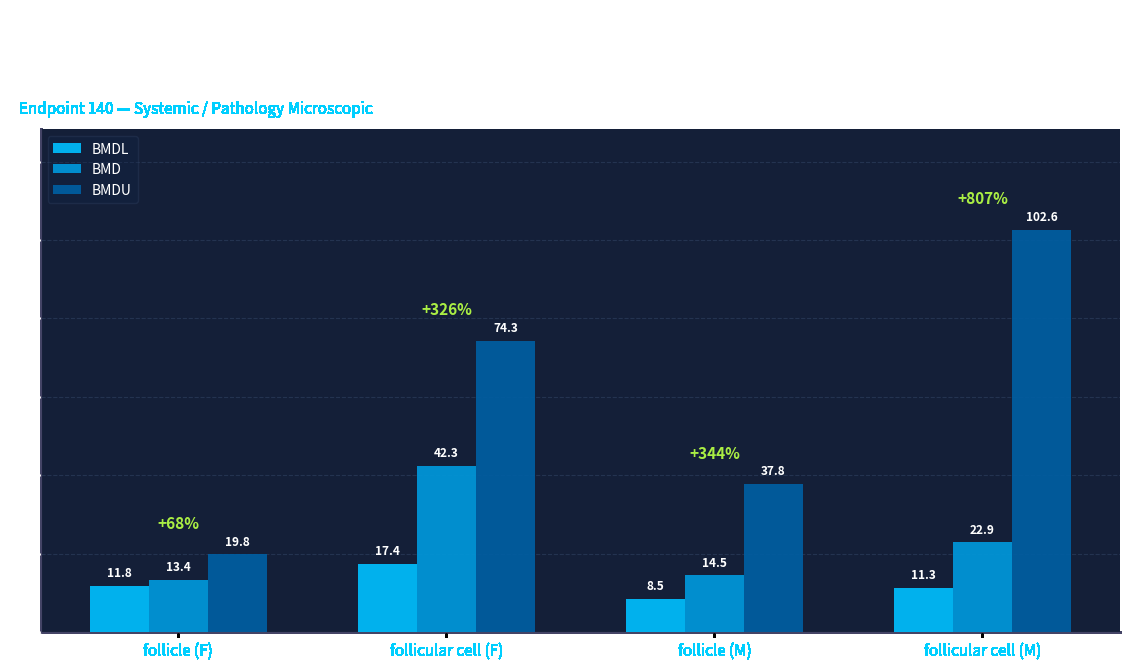

How many bars are there in total?

12